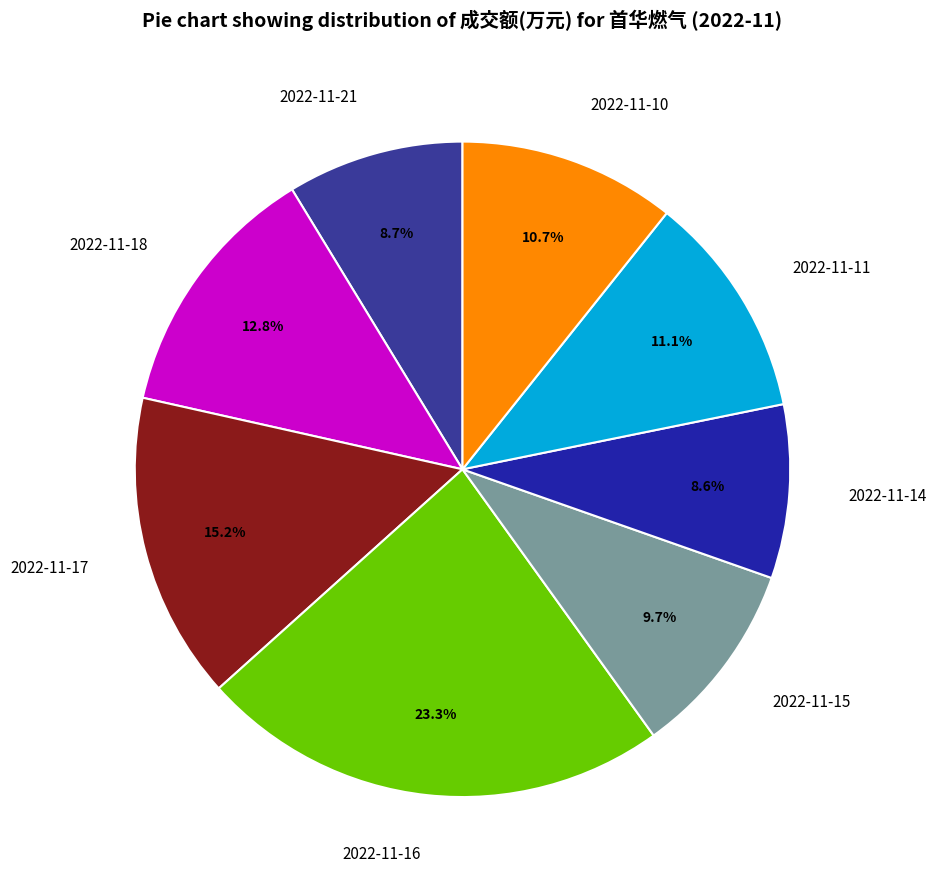

How many slices are in this pie chart?

8